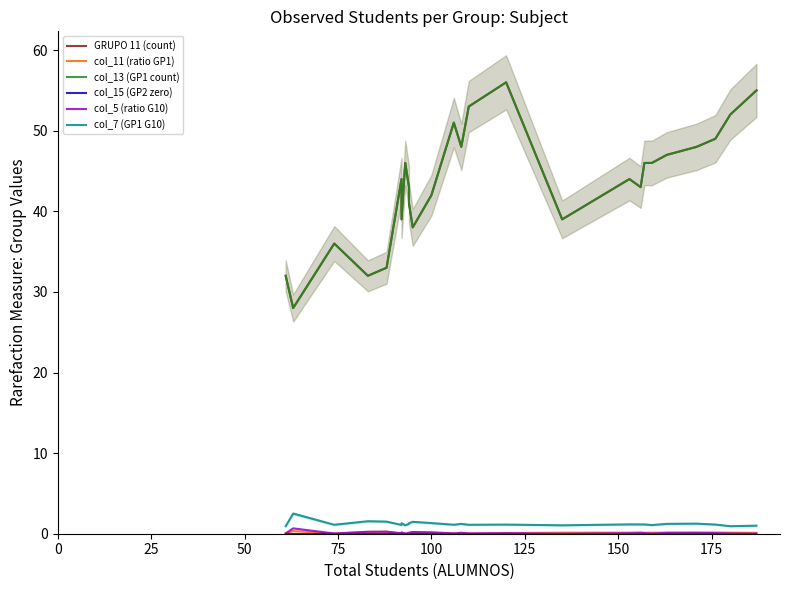

Is it true that col_5 (ratio G10) equals 0.0 at 19?

False